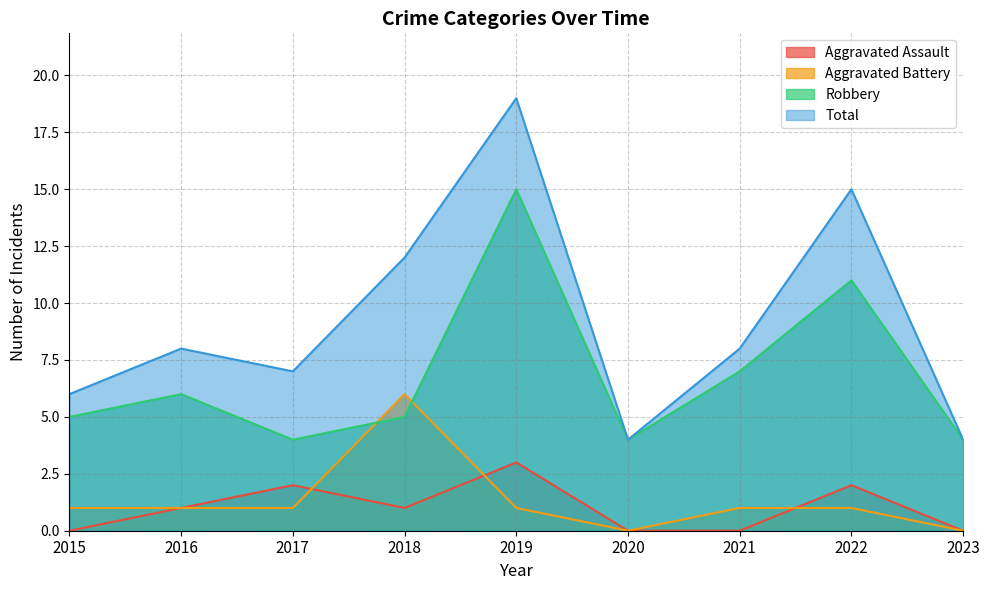

Is the value of Aggravated Assault at 2020 greater than the value of Robbery at 2017?

No